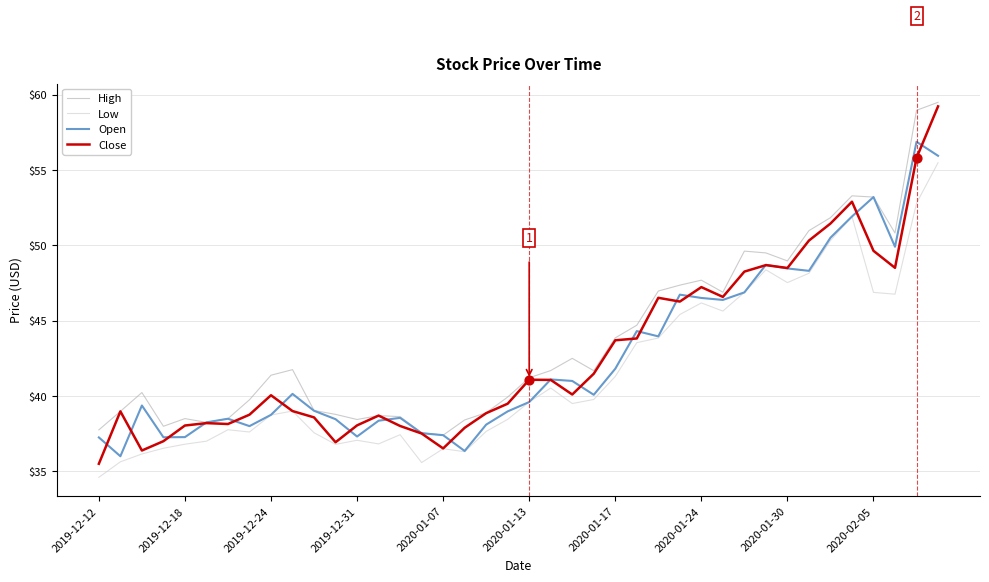

Which series has the widest spread of values?

Close